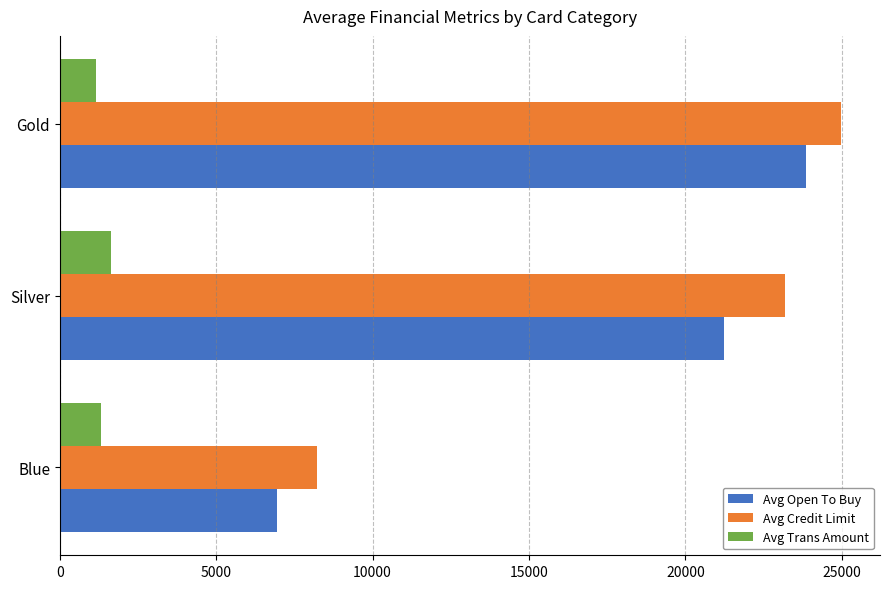

What is the difference between the Avg Open To Buy values at Blue and Gold?

16893.3